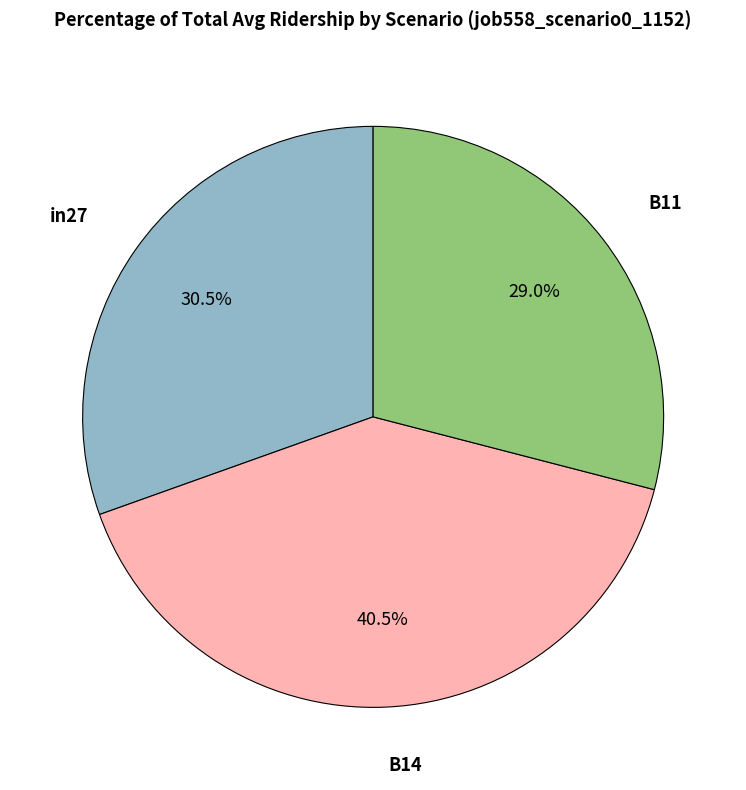

Is there a majority slice in this chart?

No